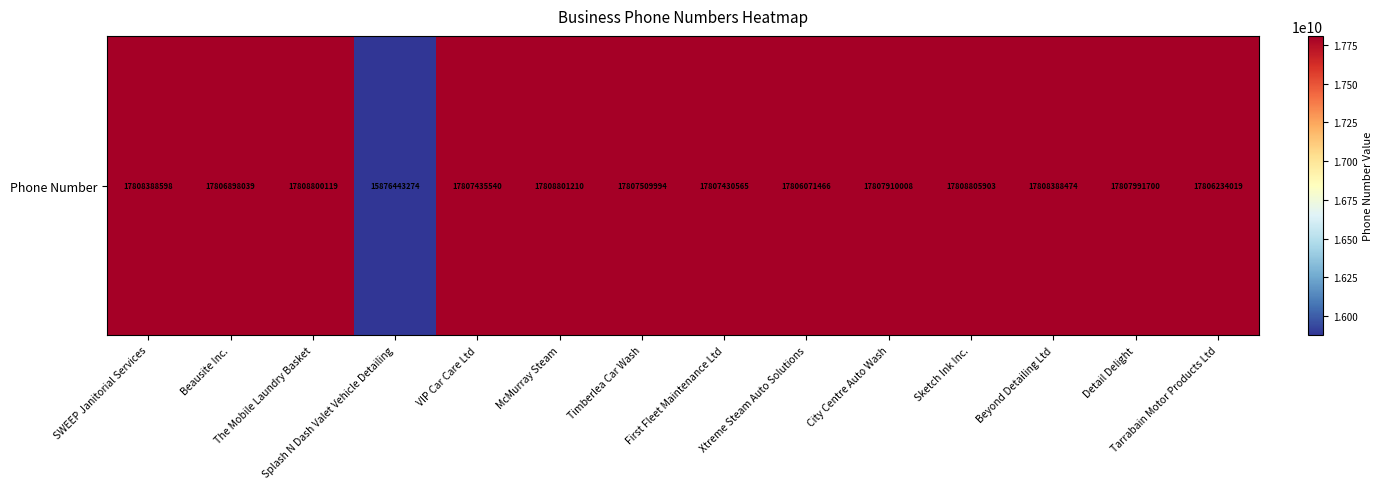

What is the sum of all values?

247377108909